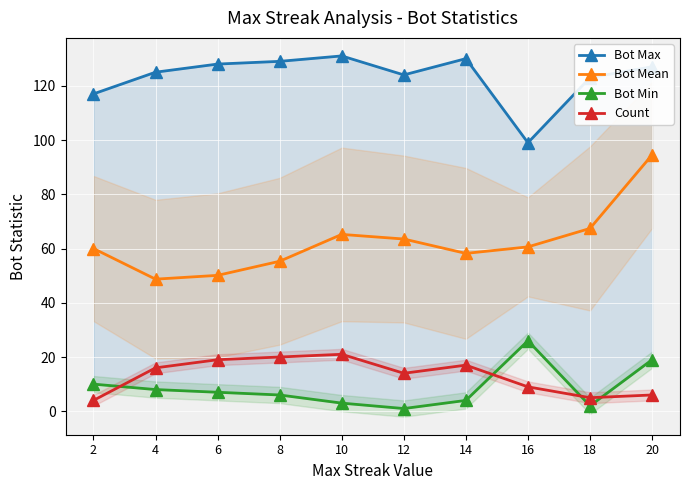

The value of Bot Mean at 6 is 18.9. True or false?

False